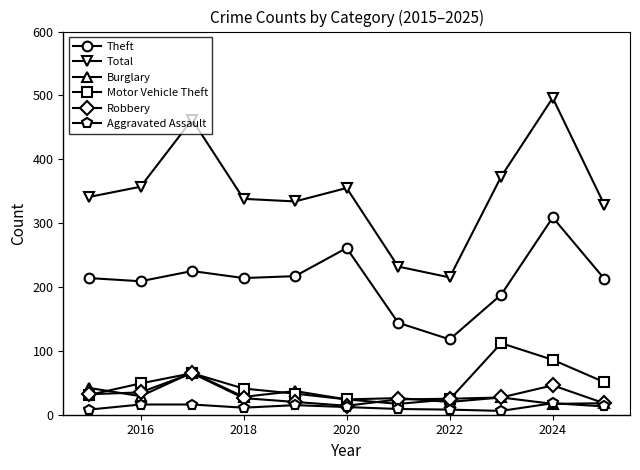

How many series are shown in this chart?

6